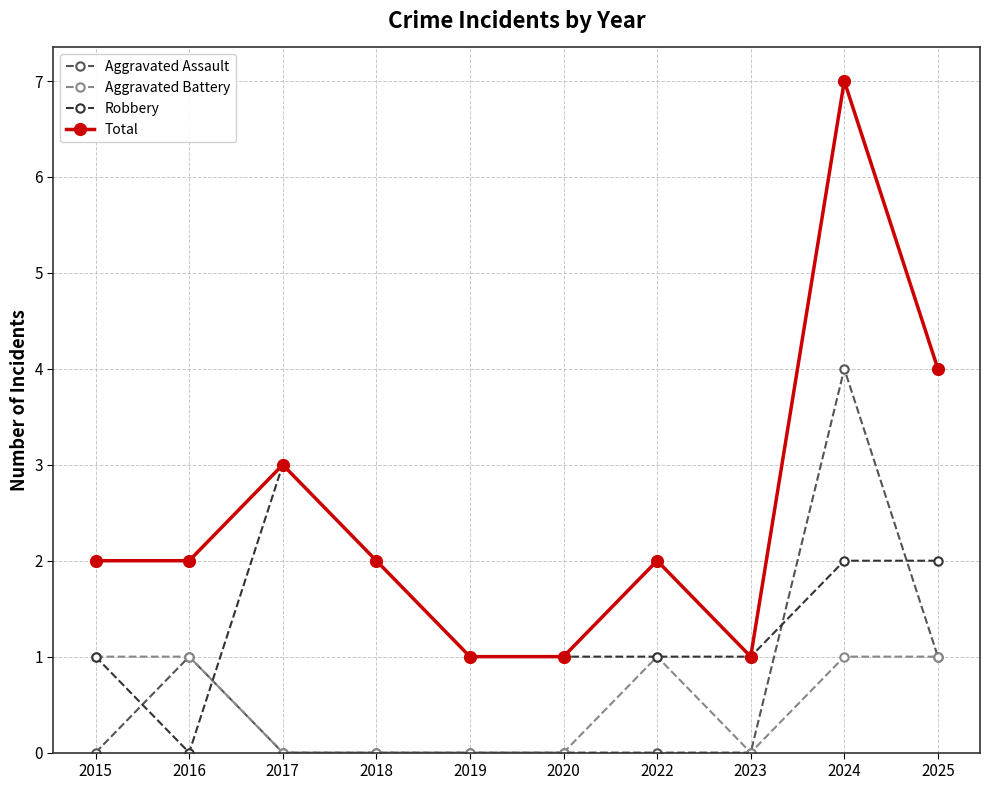

True or false: Robbery and Aggravated Assault intersect in this chart.

True